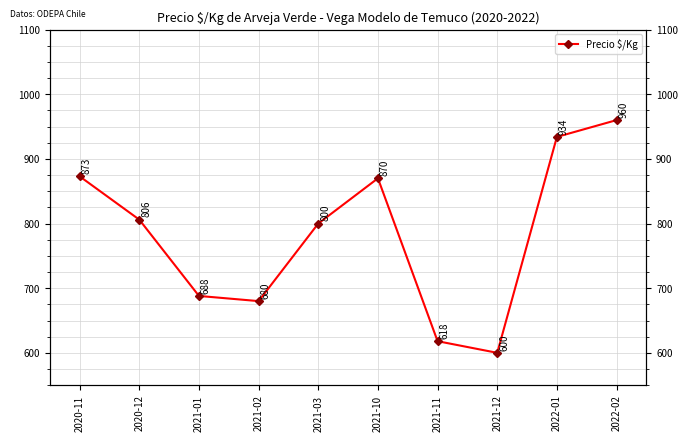

Between 2020-11 and 2022-02, which is larger?

2022-02